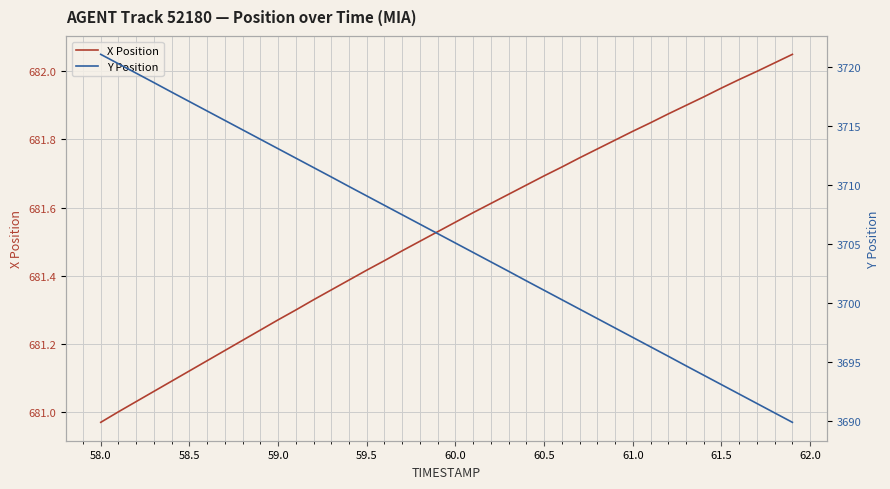

Rank the series by their average value, from lowest to highest.

X Position, Y Position